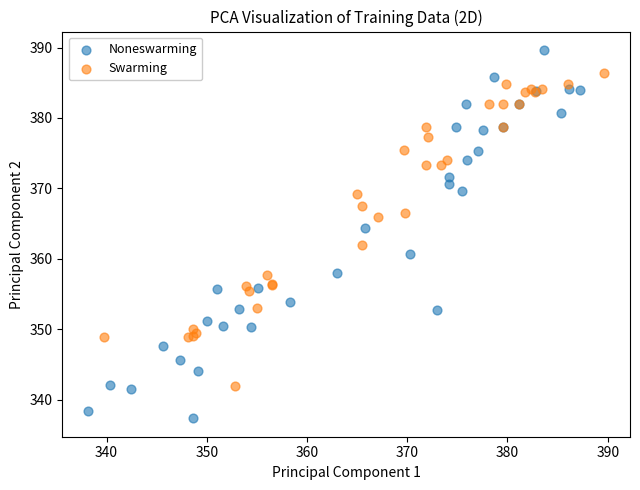

Which series contains the highest Y value?

Noneswarming